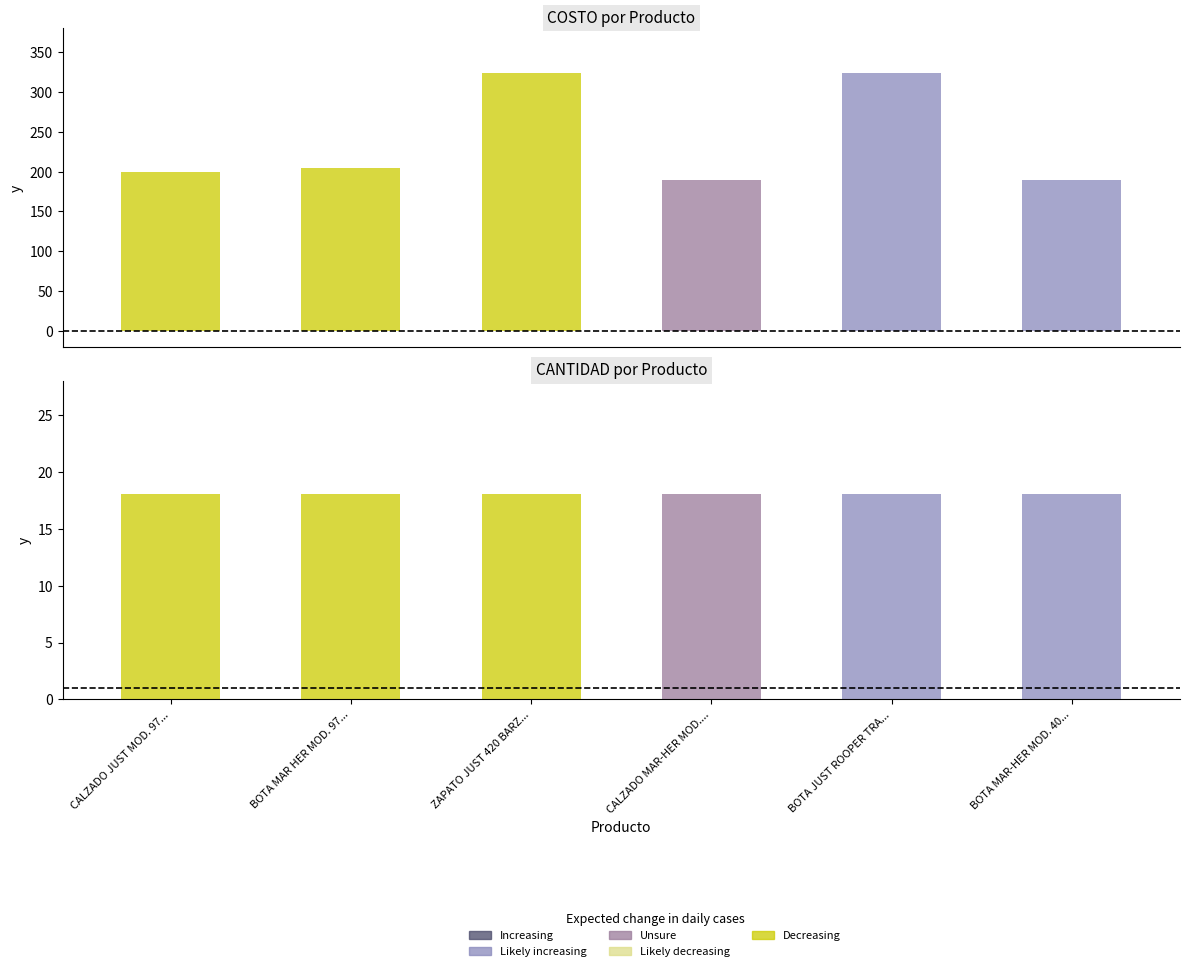

Where is CANTIDAD nearest to the value 18?

CALZADO JUST MOD. 977 T5/9